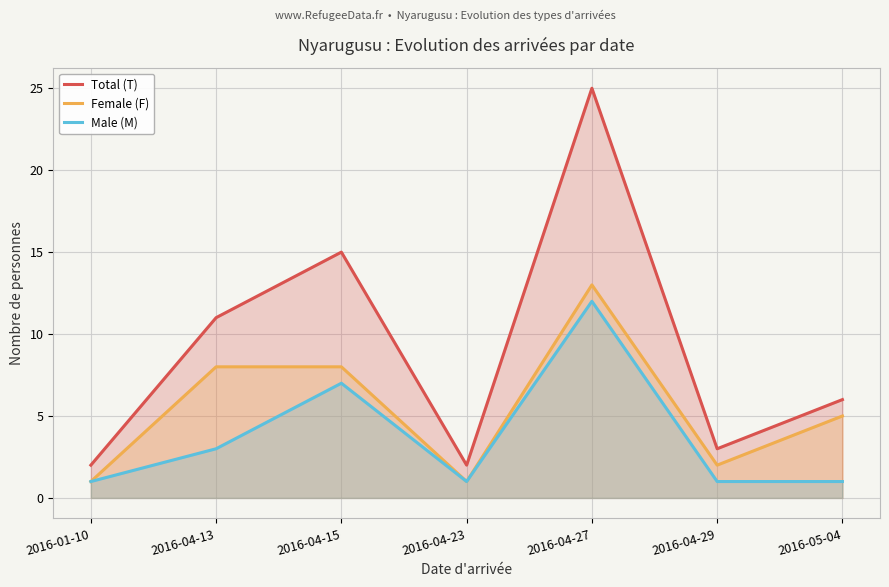

What is the difference between the Female (F) values at 2016-05-04 and 2016-04-23?

4